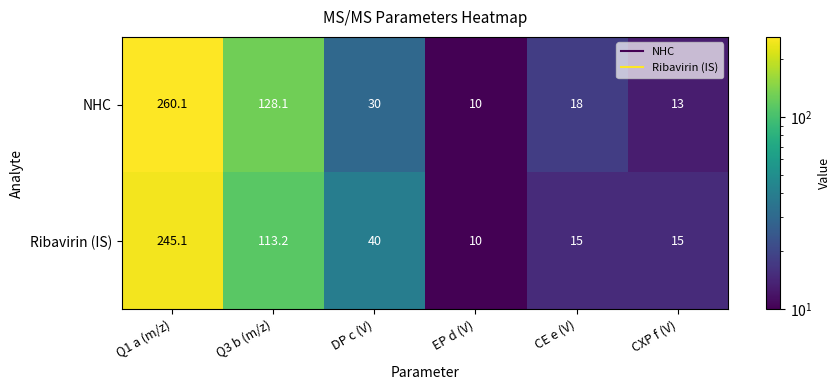

True or false: NHC has a value of 22.0 at CXP f (V).

False